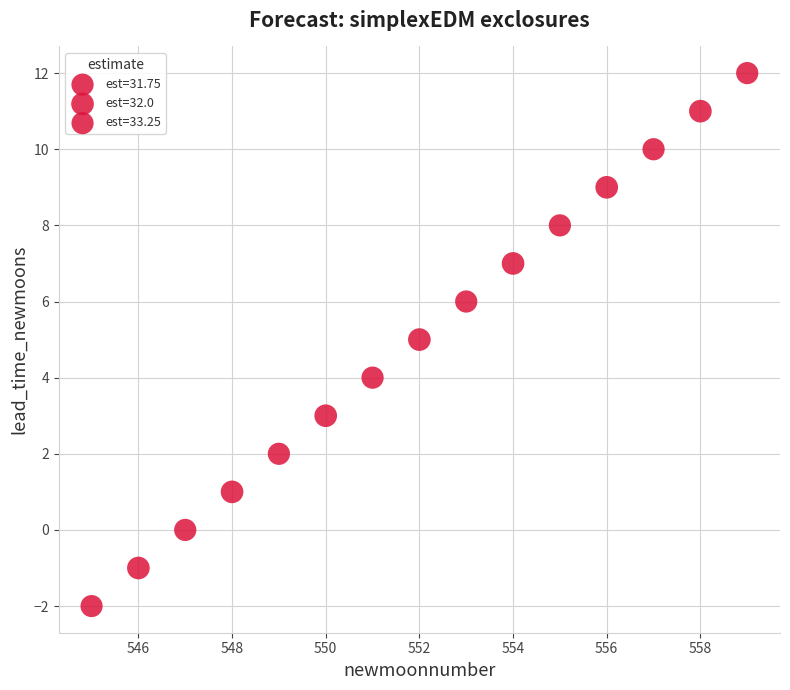

What is the range of X values (max minus min)?

14